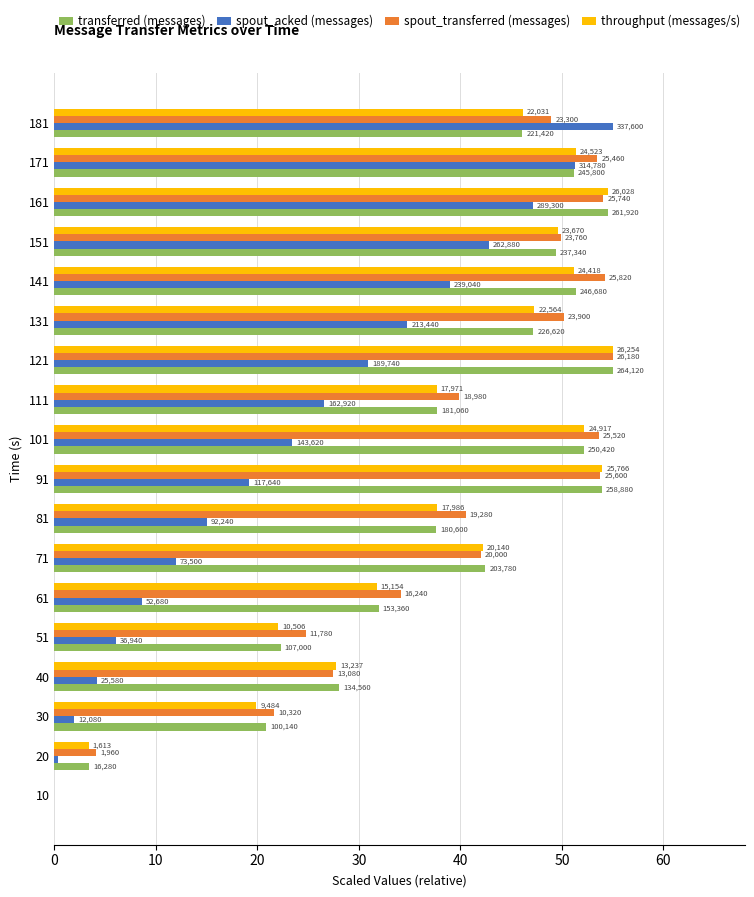

What are all the series names shown in the legend?

transferred (messages), spout_acked (messages), spout_transferred (messages), throughput (messages/s)